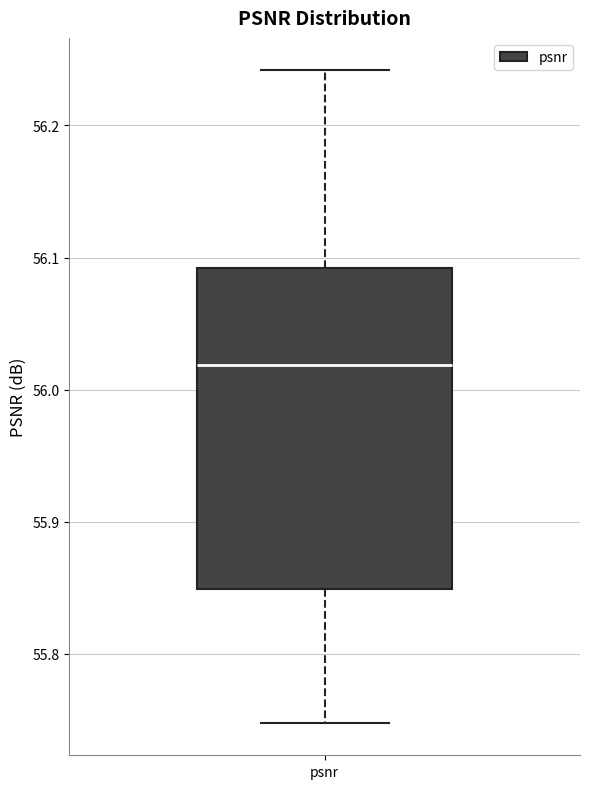

Transcribe this box plot: give where the median line is, the range the box spans, and where the two whiskers end, as read against the y-axis. The values are not printed on the chart, so give them approximately, as read against the axis.

median 56.02, box 55.85 to 56.09, whiskers 55.75 to 56.24